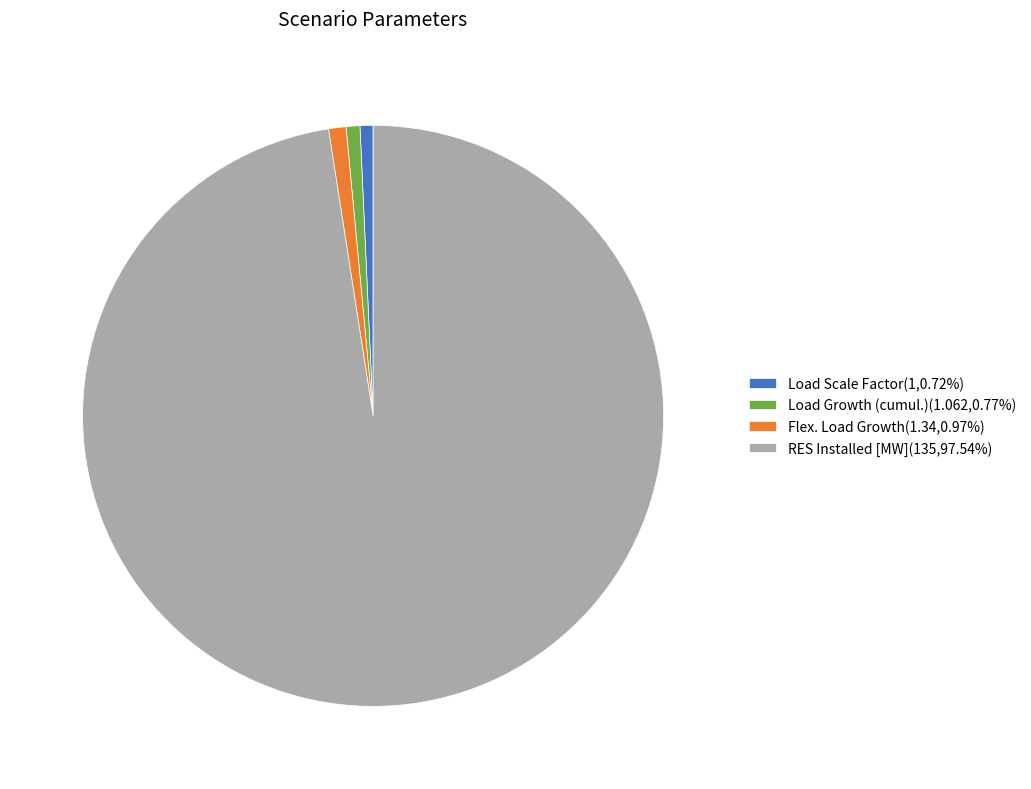

Is there a majority slice in this chart?

Yes